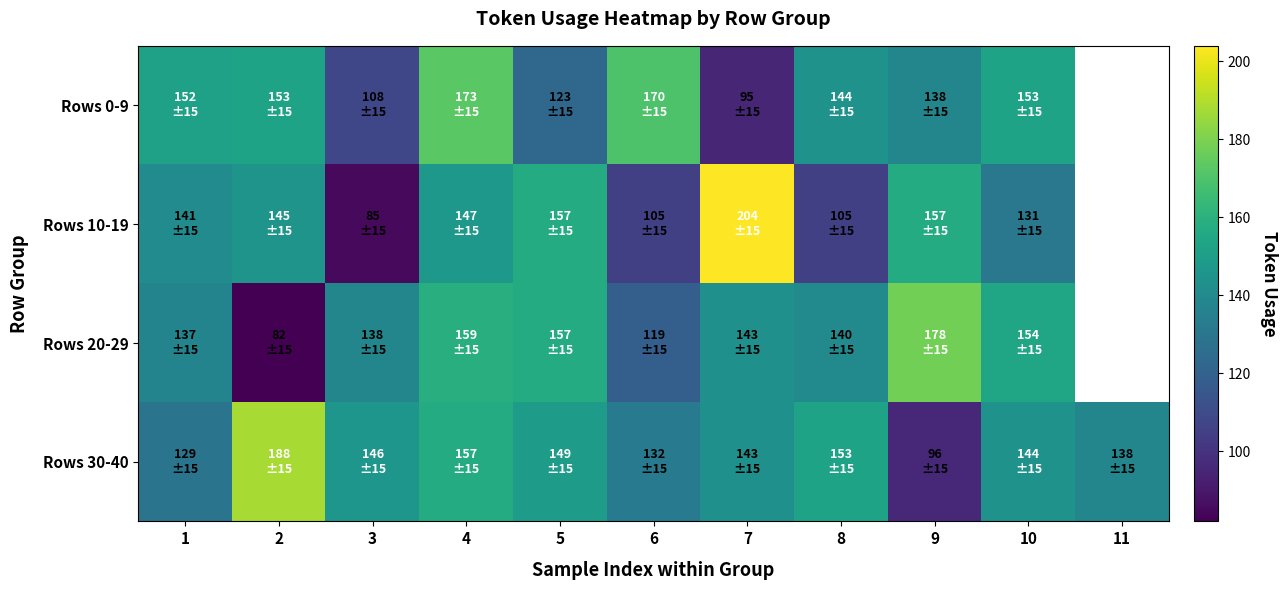

At which label does Rows 0-9 first exceed 152?

2